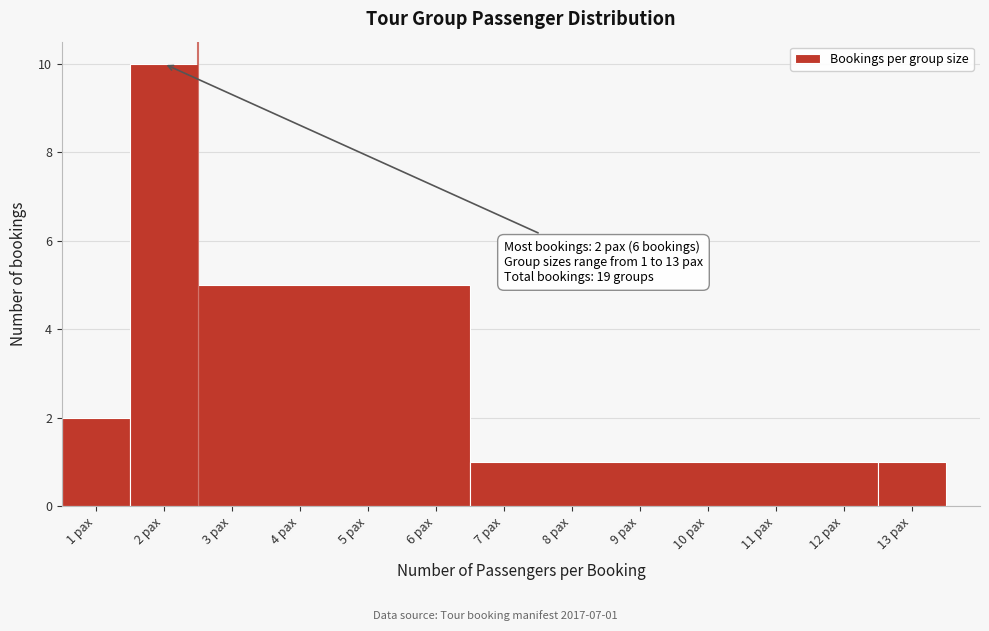

Over which range of the x-axis is the bar tallest?

1.5 to 2.5